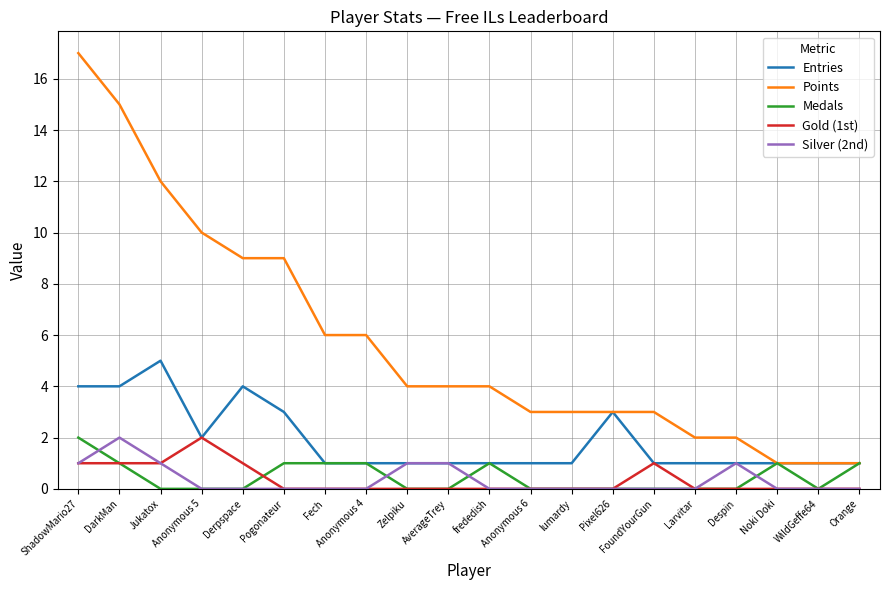

Count the number of data series in this chart.

5